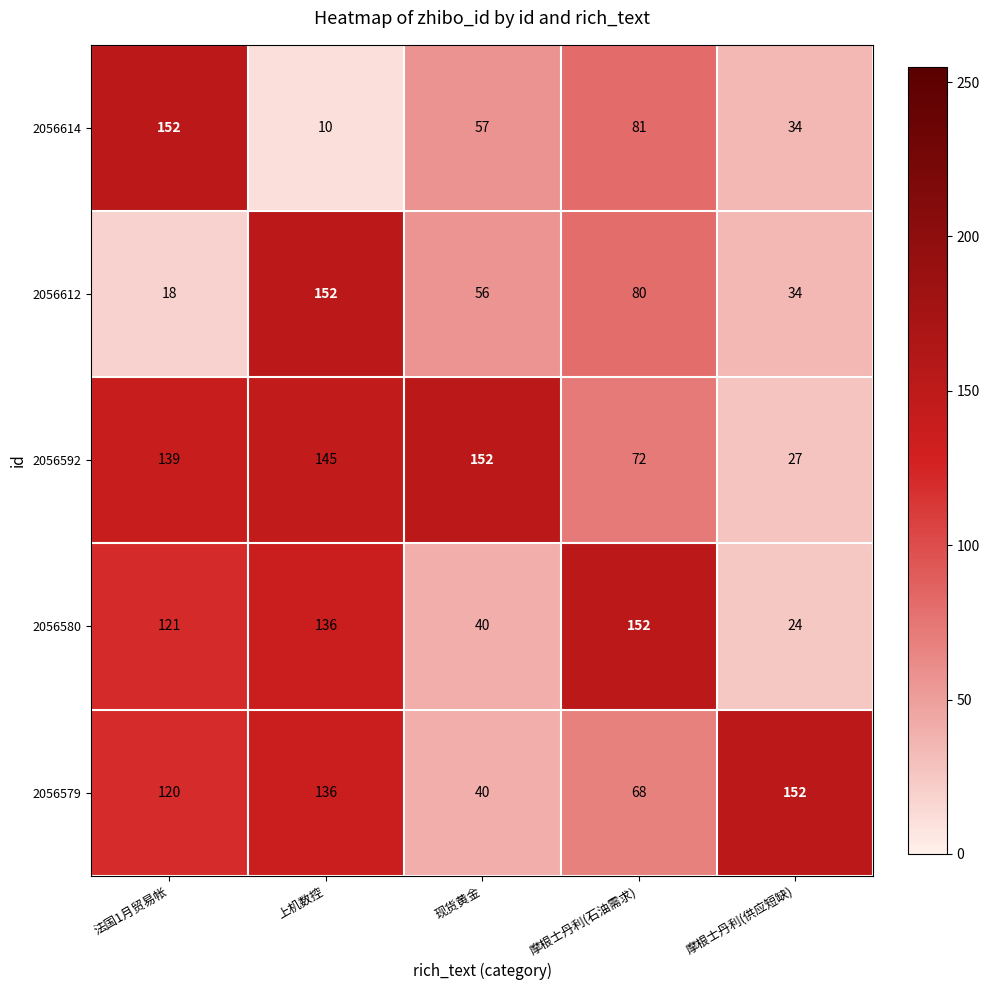

Read the 2056592 value at 现货黄金, to the nearest 5.

150